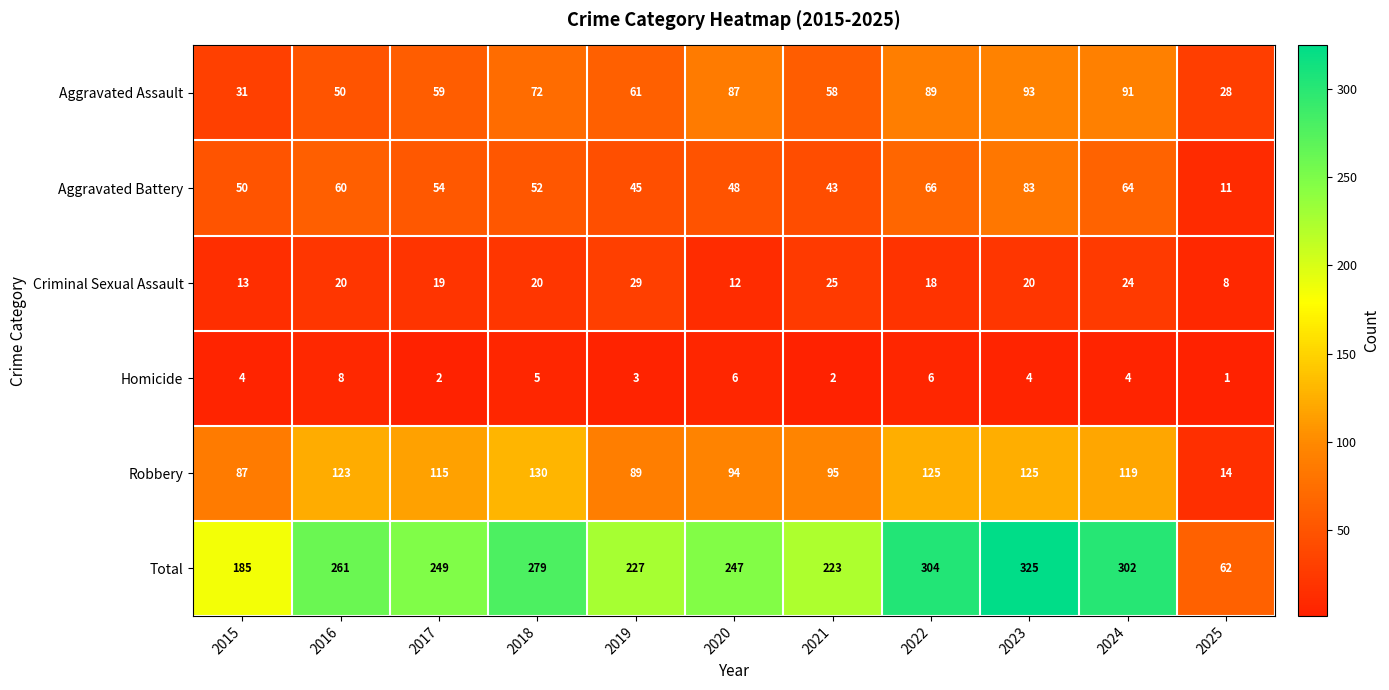

The value of Robbery at 2021 is 95. True or false?

True